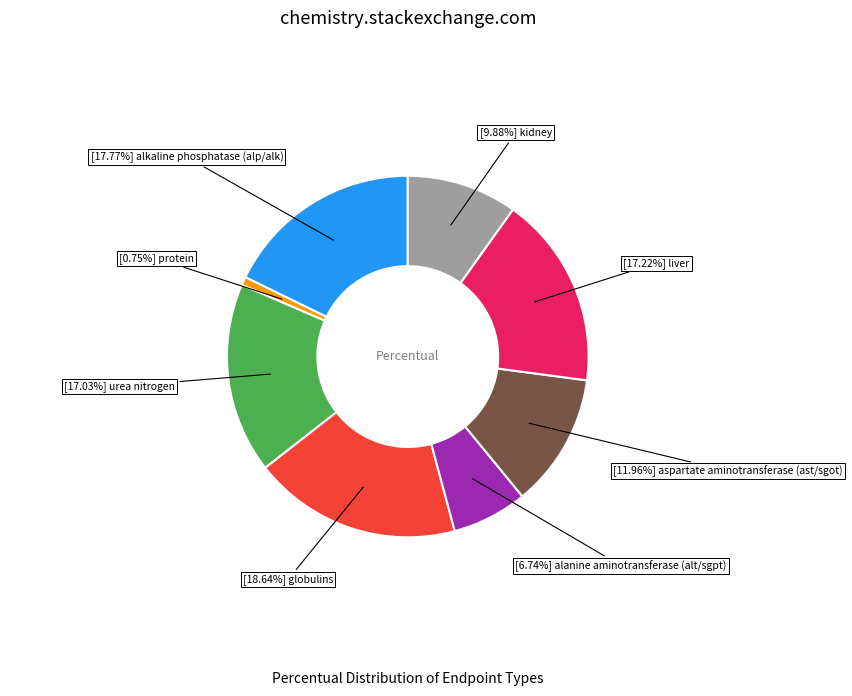

Is there any slice that represents more than half of the pie?

No